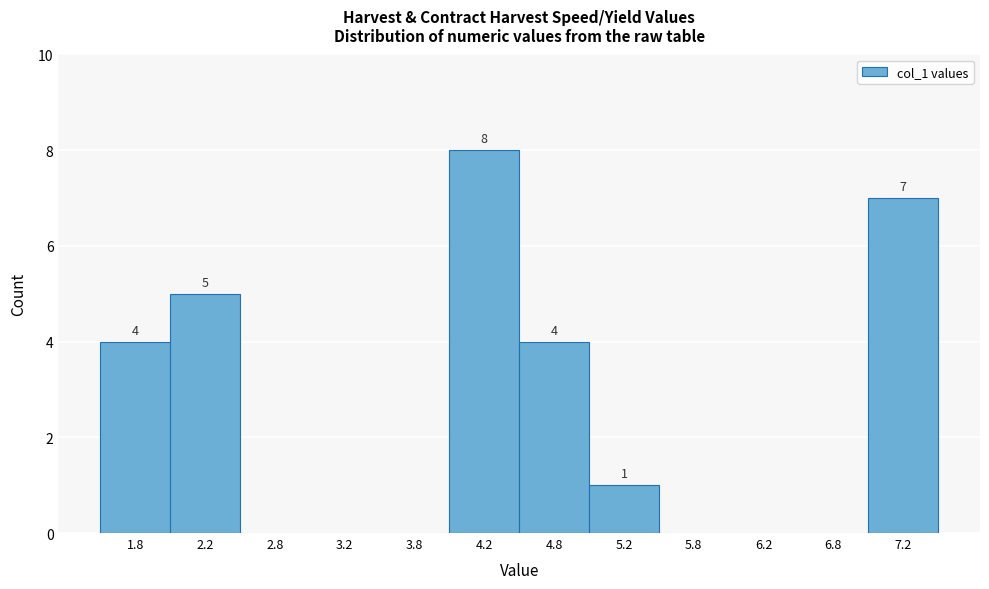

Over which range of the x-axis is the bar tallest?

4.0 to 4.5